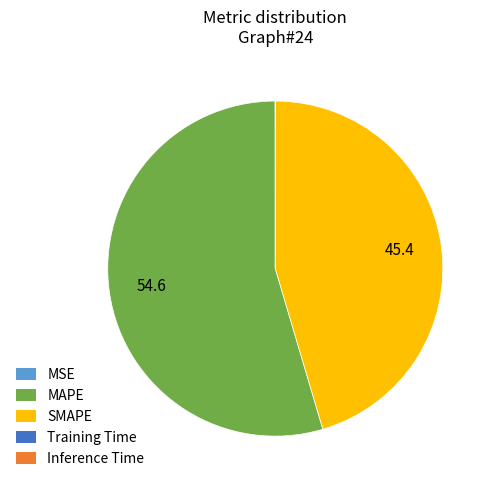

What is the largest slice in the pie chart?

MAPE